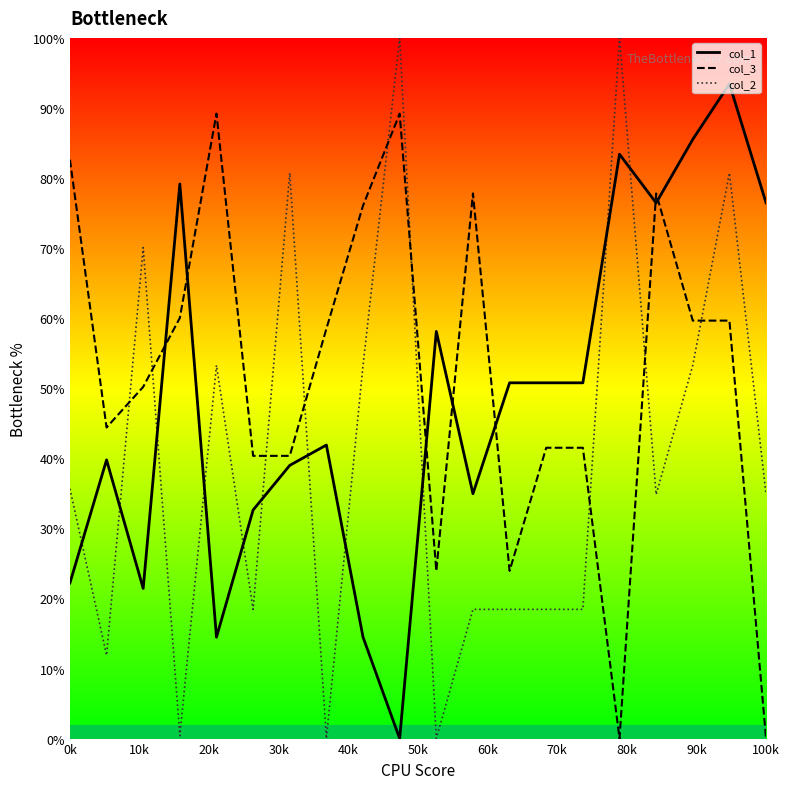

Which series has the largest range (max minus min)?

col_2